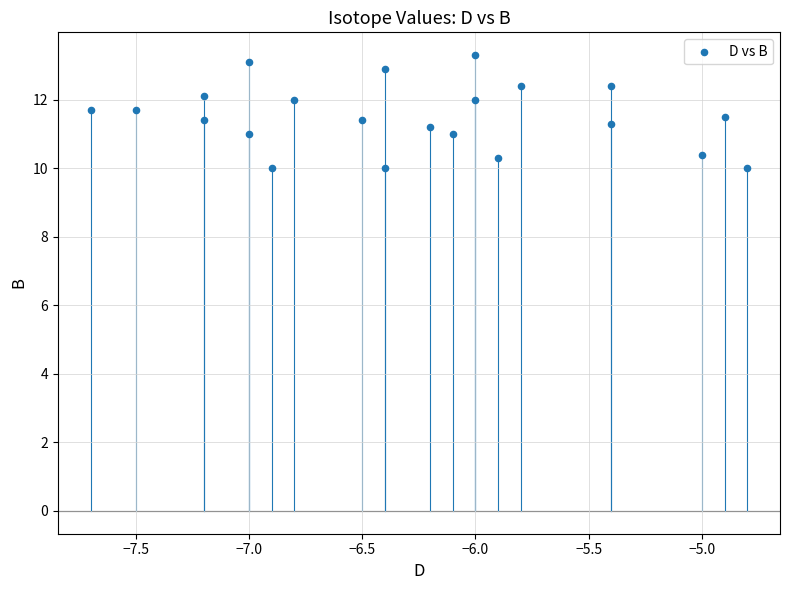

What is the range of X values (max minus min)?

2.9